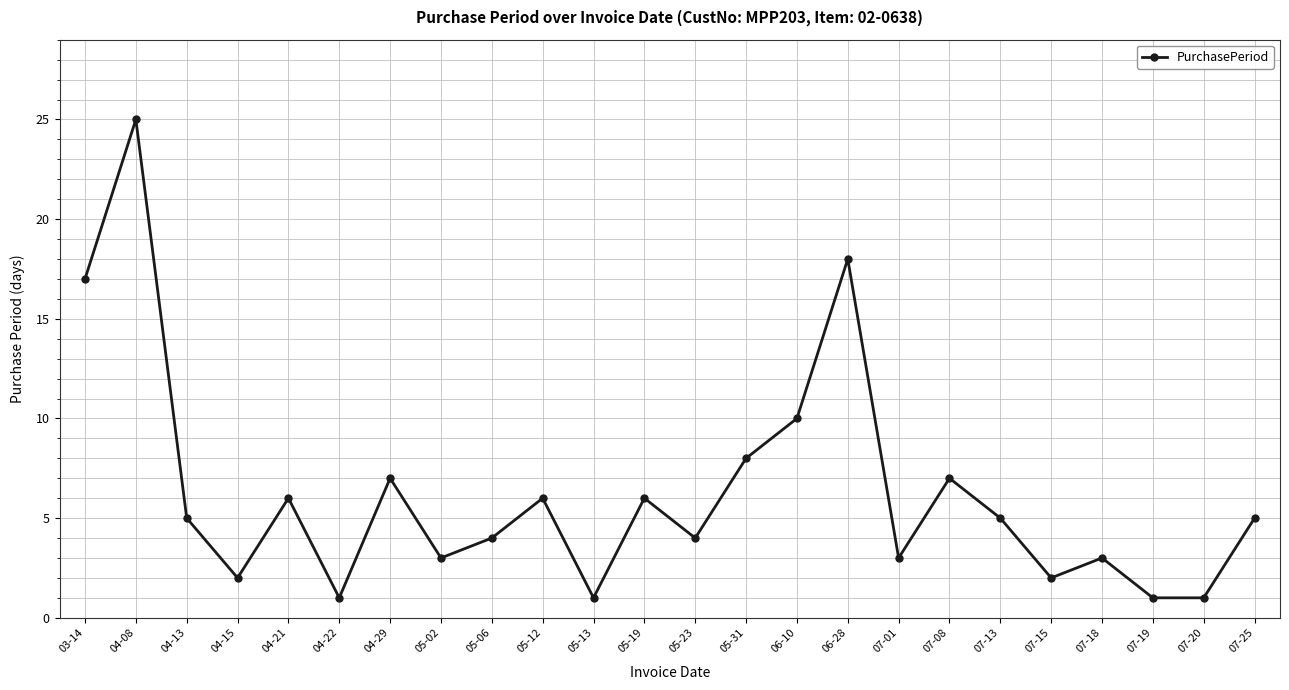

What is the average value?

6